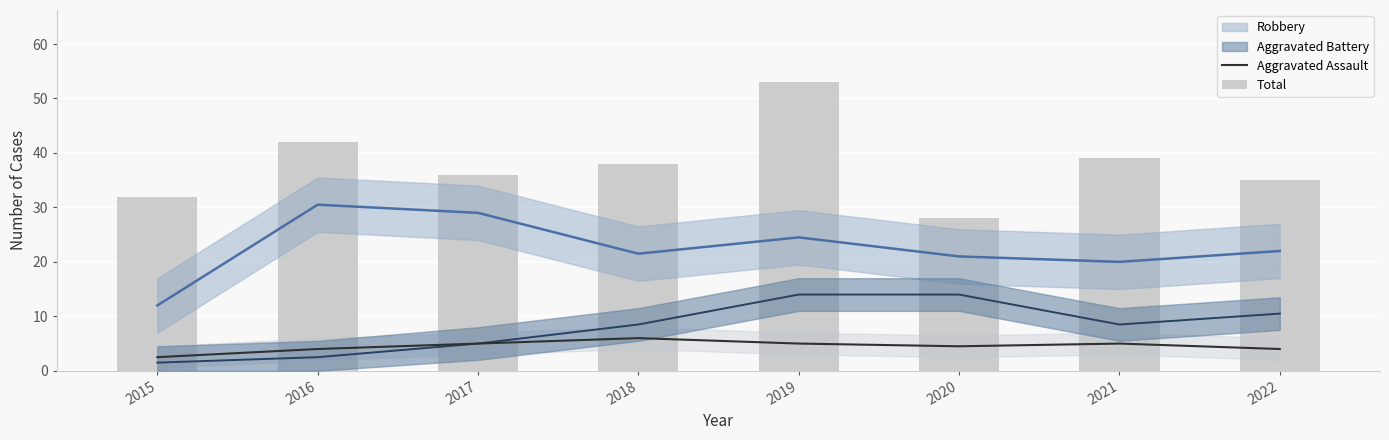

How many values in the Total series exceed 38?

3